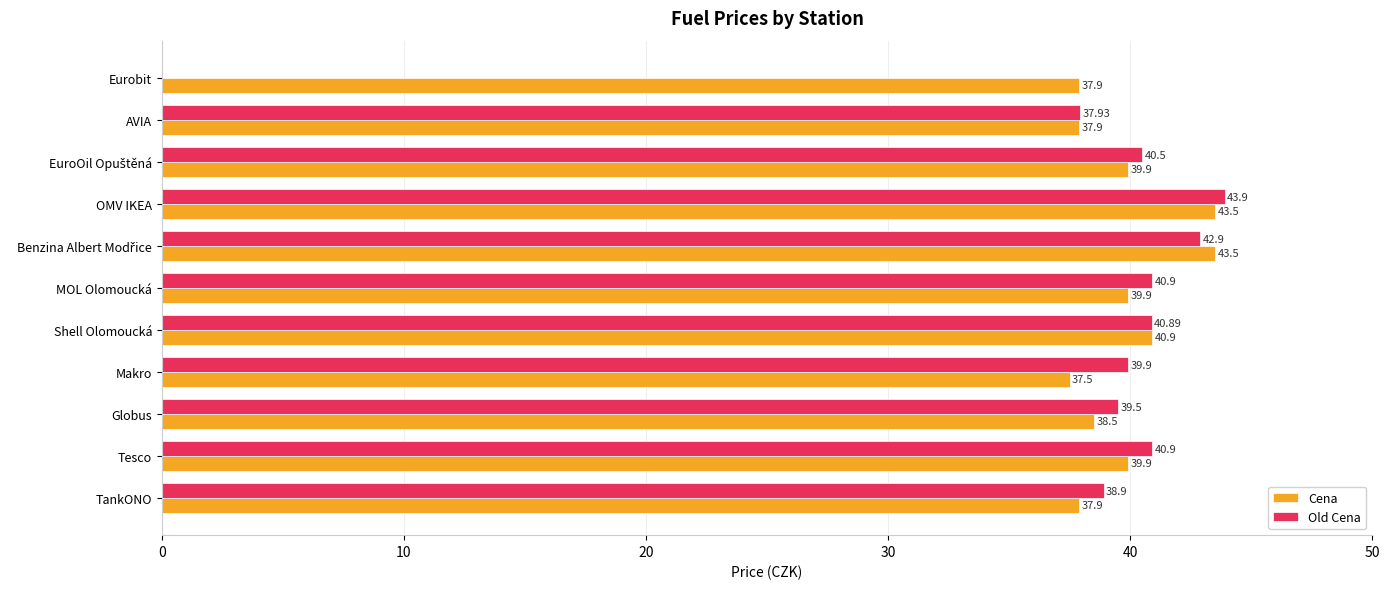

Is the value of Cena at Makro greater than the value of Old Cena at MOL Olomoucká?

No